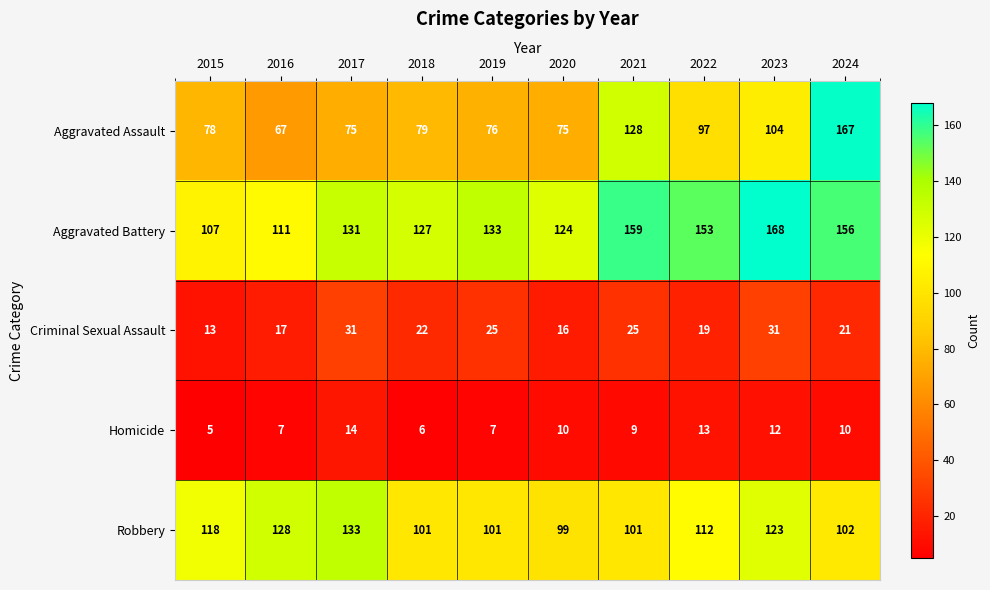

True or false: Aggravated Assault has a value of 125 at 2018.

False